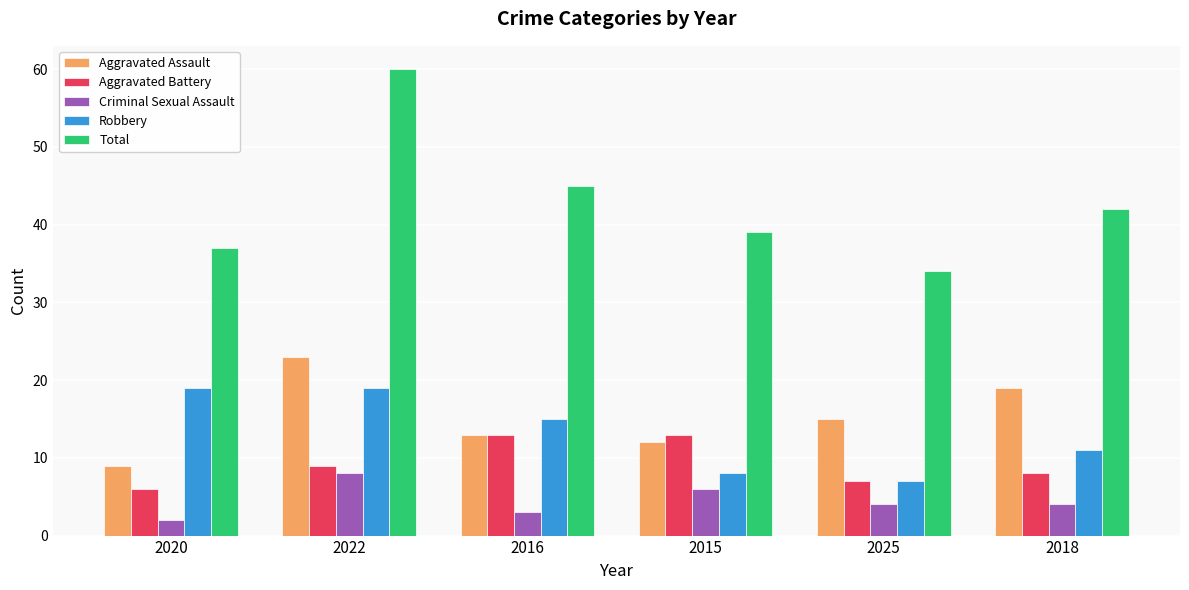

What is the maximum value for Robbery?

19